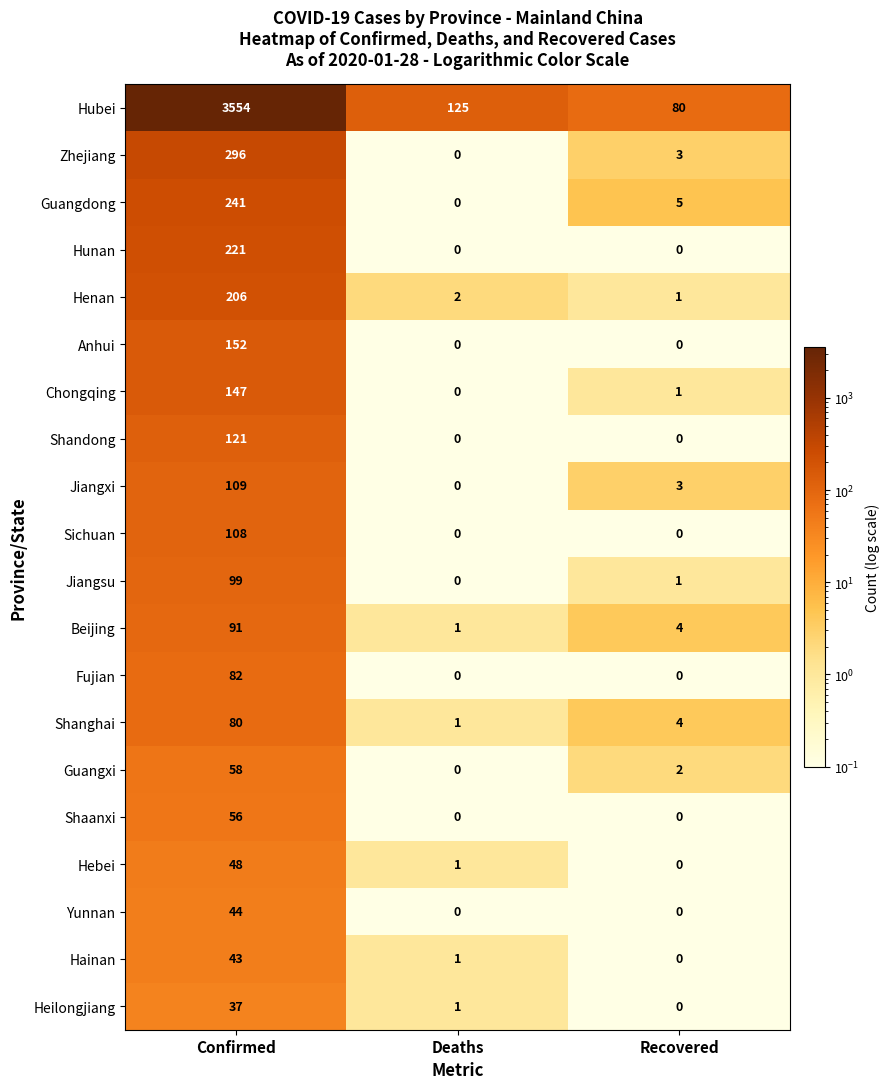

What is the total value across all series at Confirmed?

5793